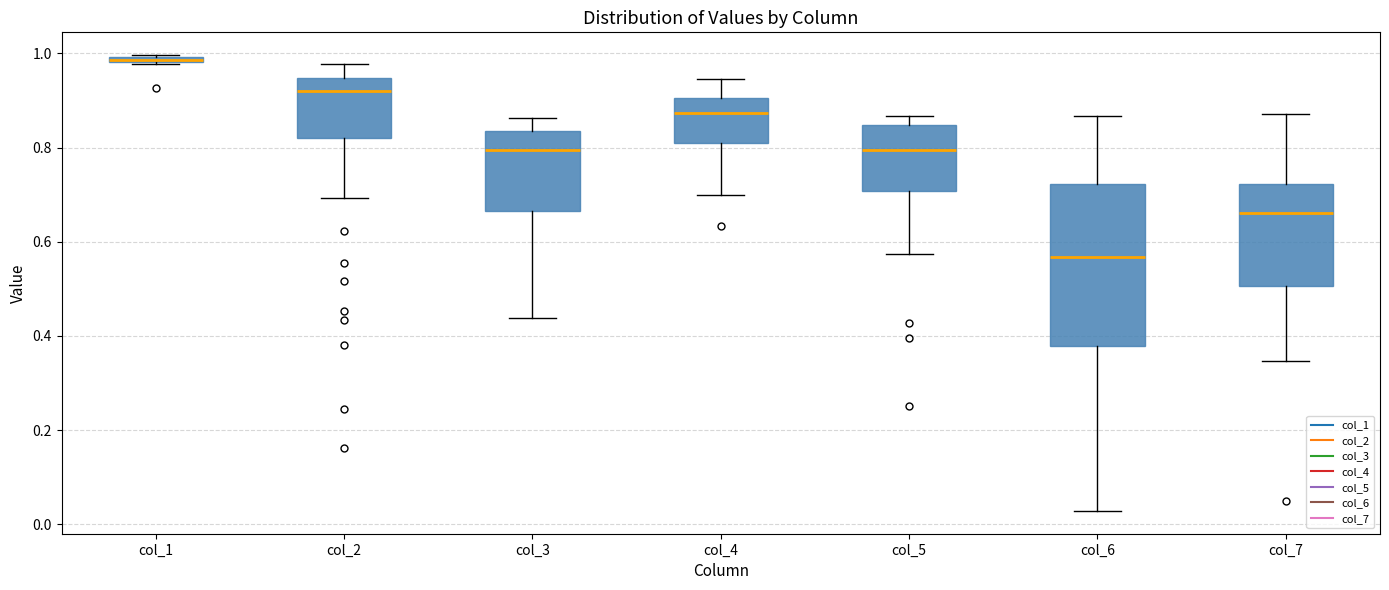

Where is the lower edge of the box for col_3 on the y-axis? The values are not printed on the chart, so give them approximately, as read against the axis.

0.66